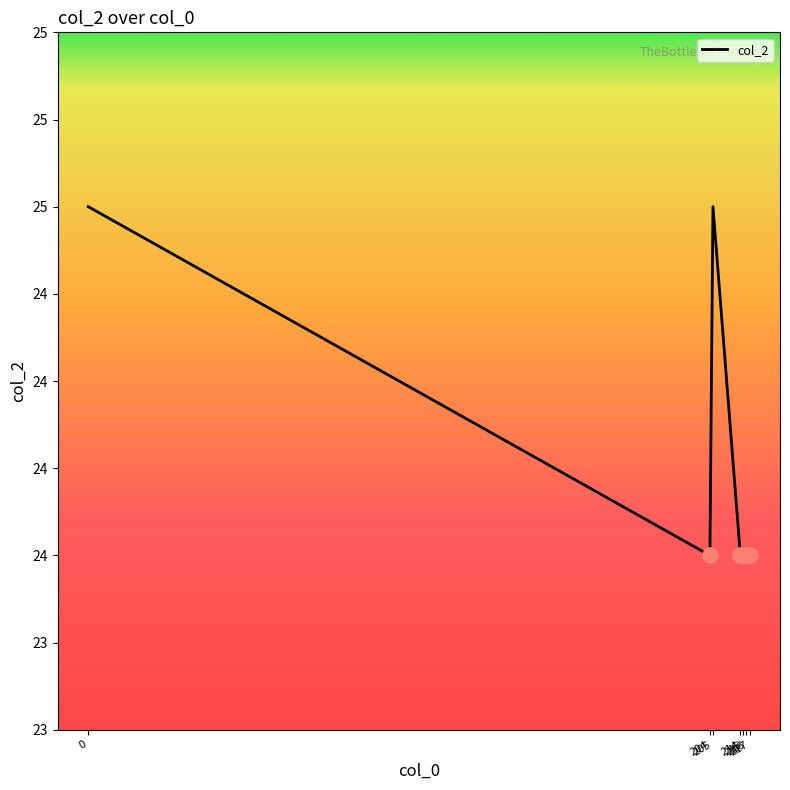

What is the ratio of the value at 217 to the value at 0?

1.0